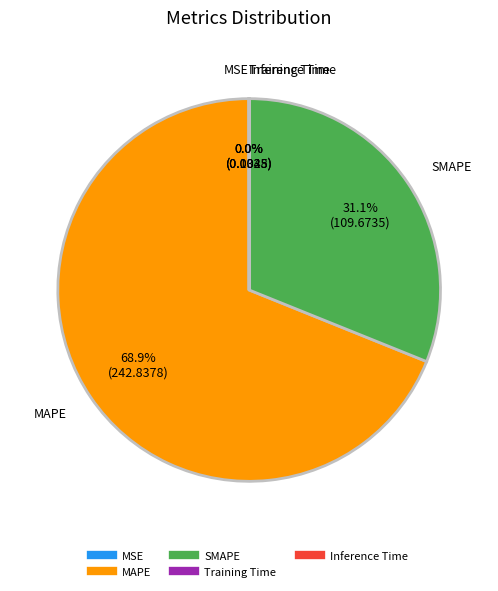

Between SMAPE and MAPE, which is larger?

MAPE